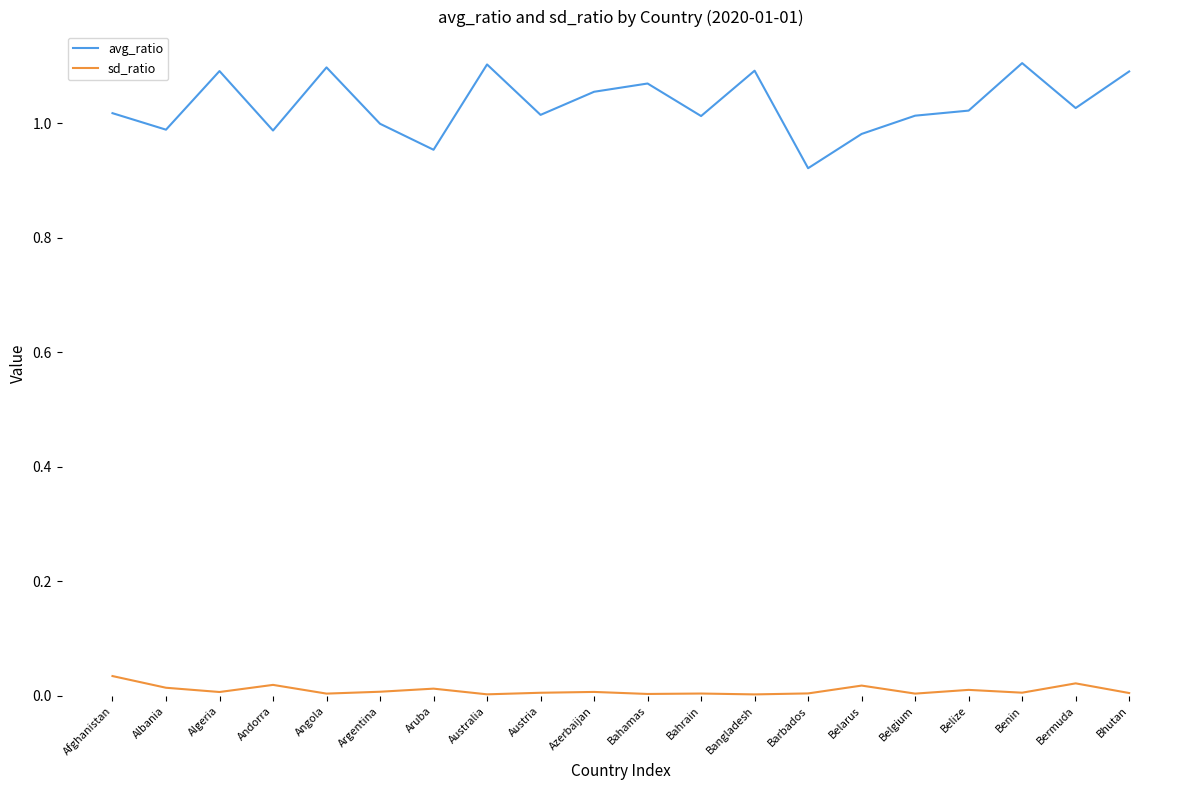

What are all the series names shown in the legend?

avg_ratio, sd_ratio